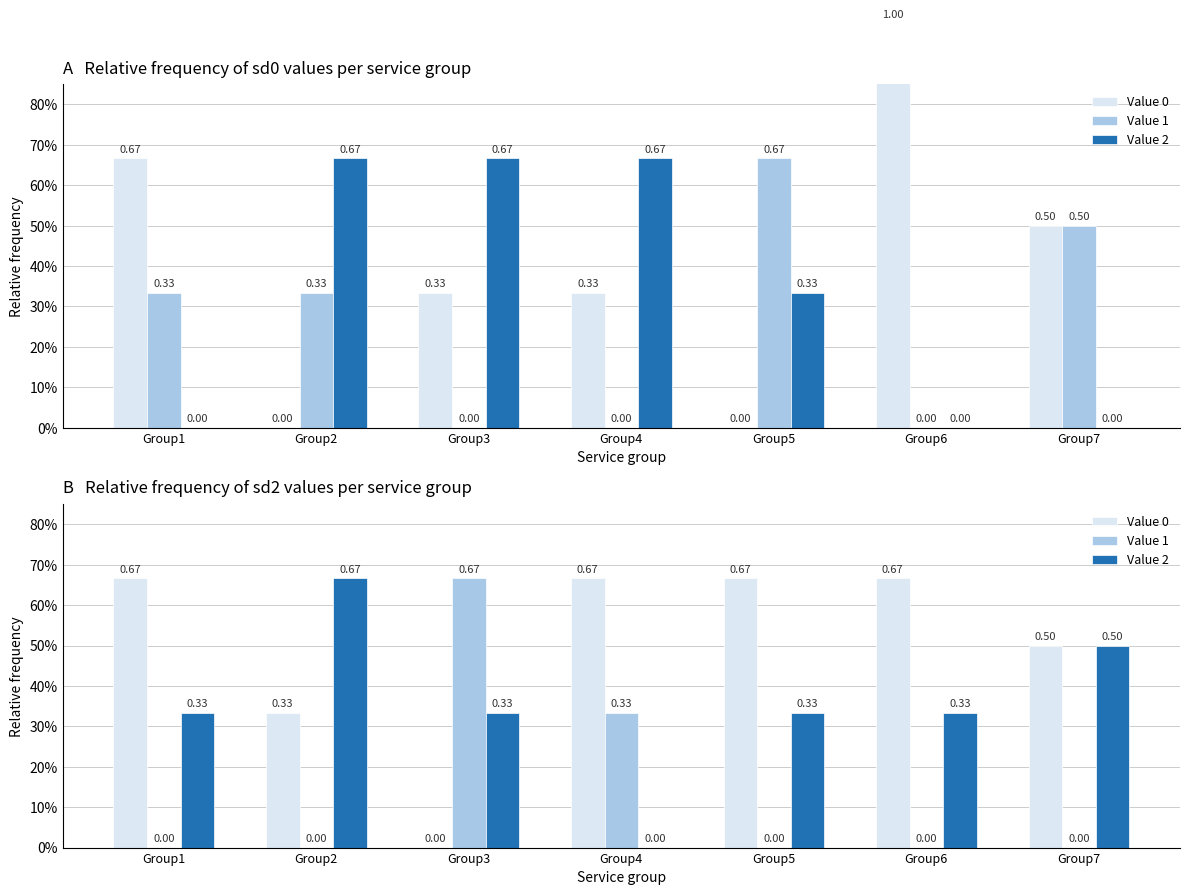

What is the highest value of the Value 2 series?

0.7